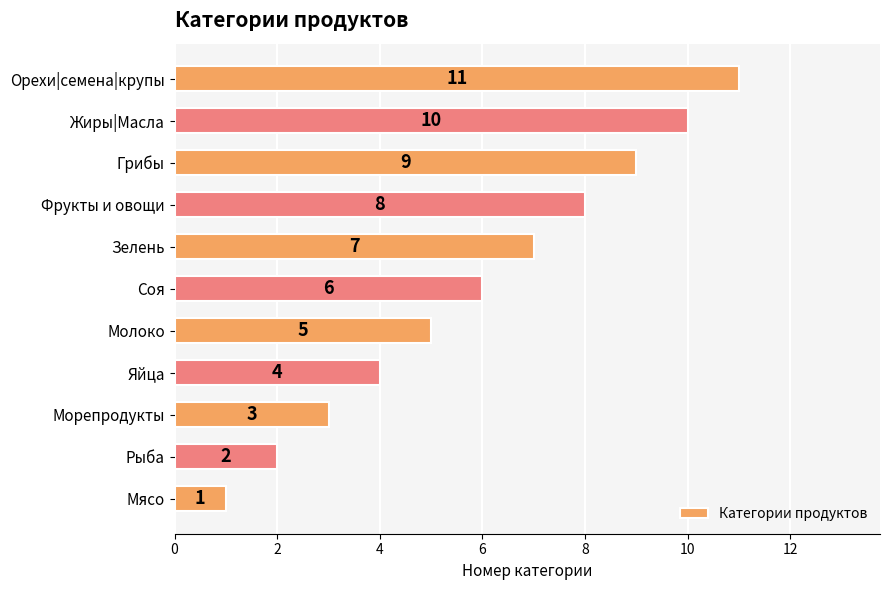

The value at Морепродукты is 1. True or false?

False